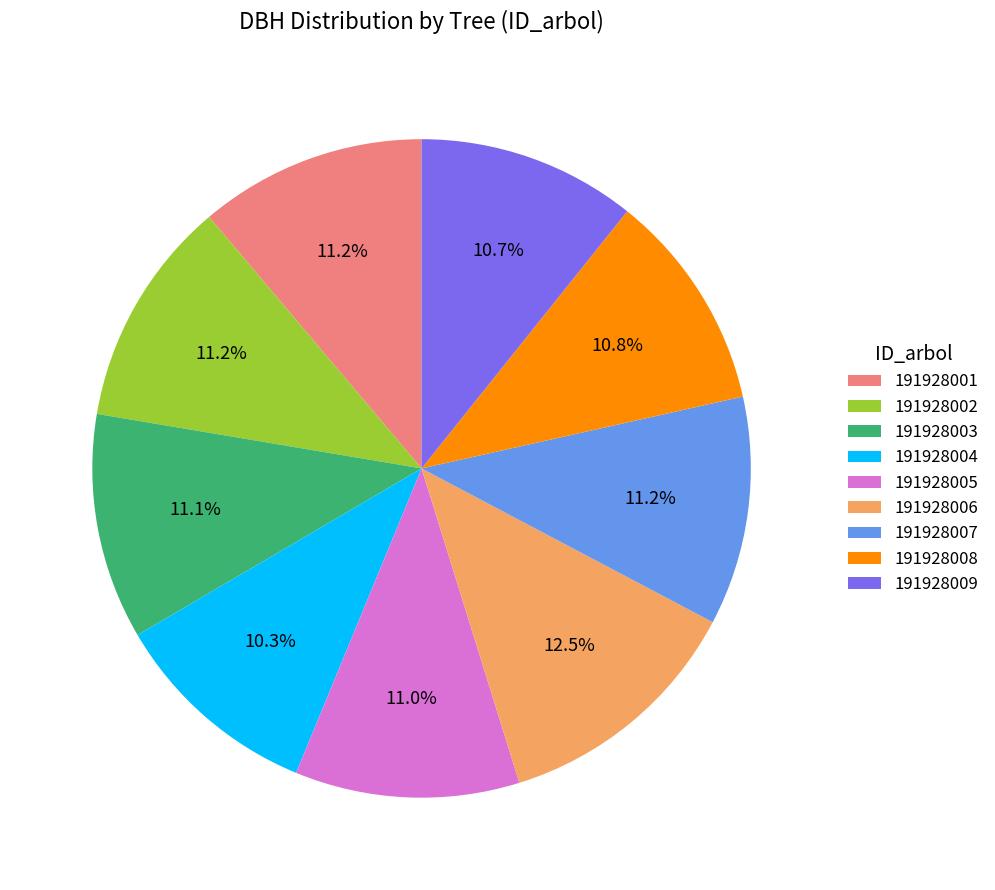

What is the ratio of the value at 191928006 to the value at 191928007?

1.1